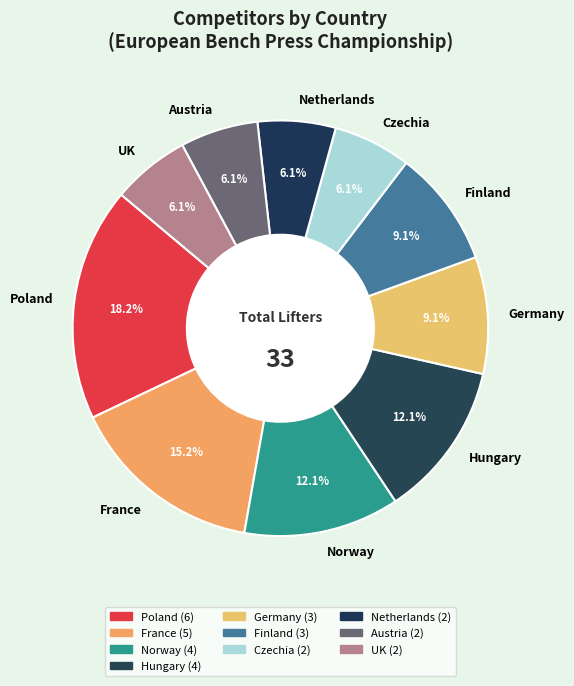

What is the largest slice in the pie chart?

Poland